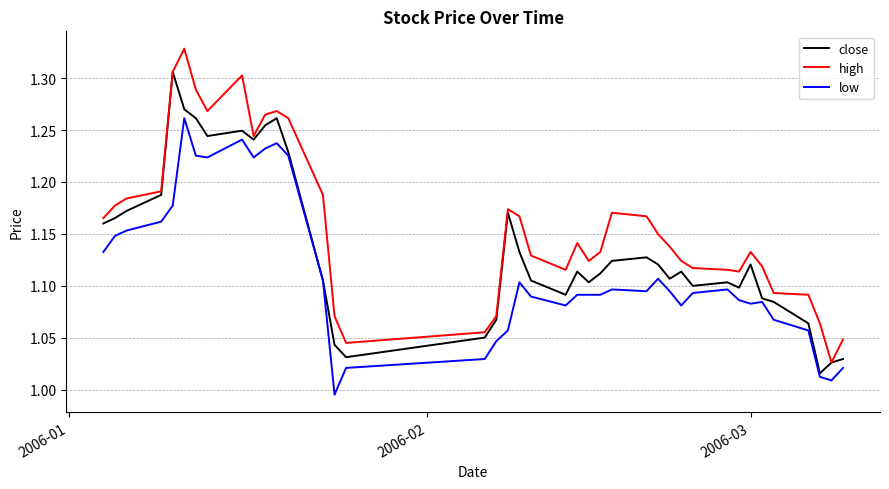

Which series has the largest total across all categories?

high